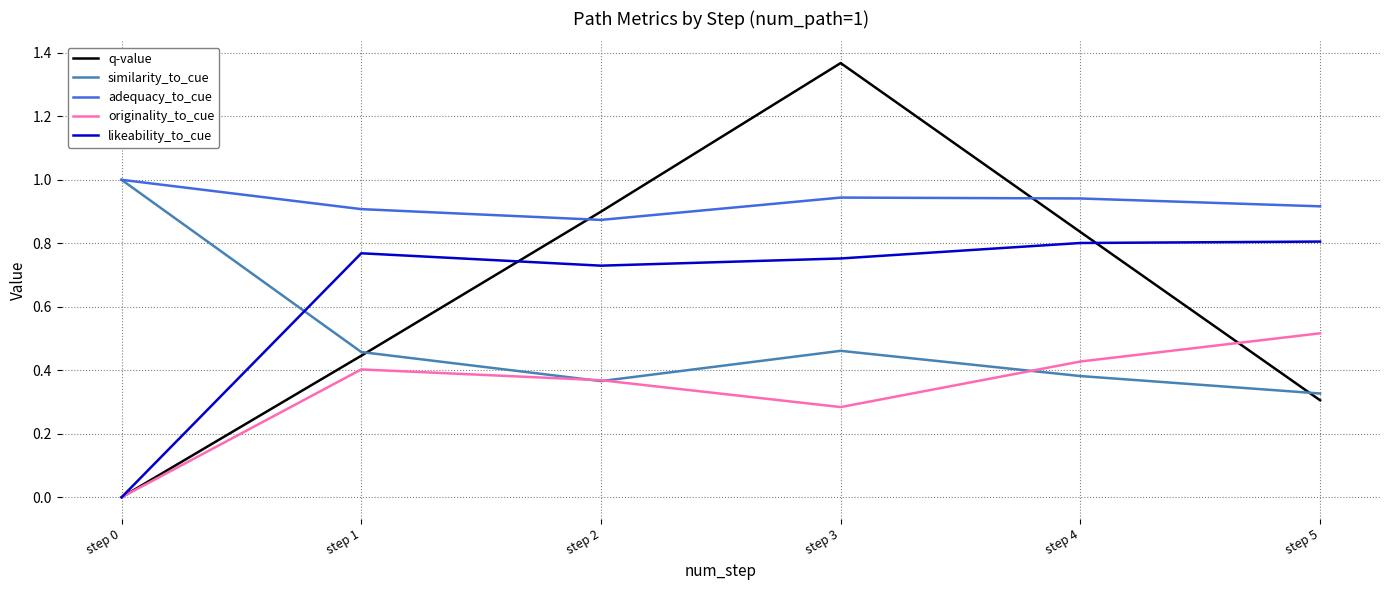

At which category is the sum across all series the highest?

step 3